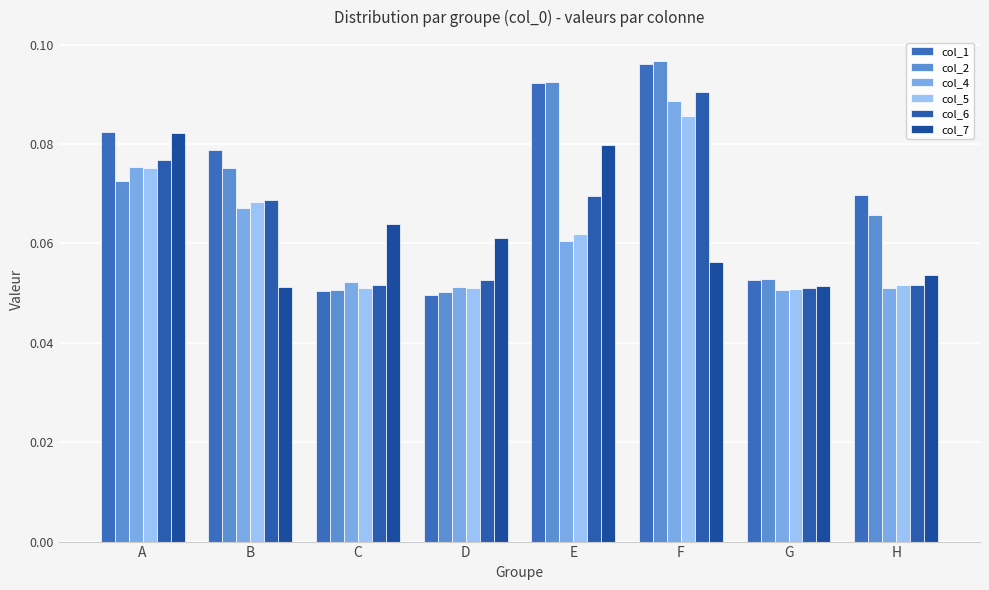

What is the total value across all series at A?

0.5